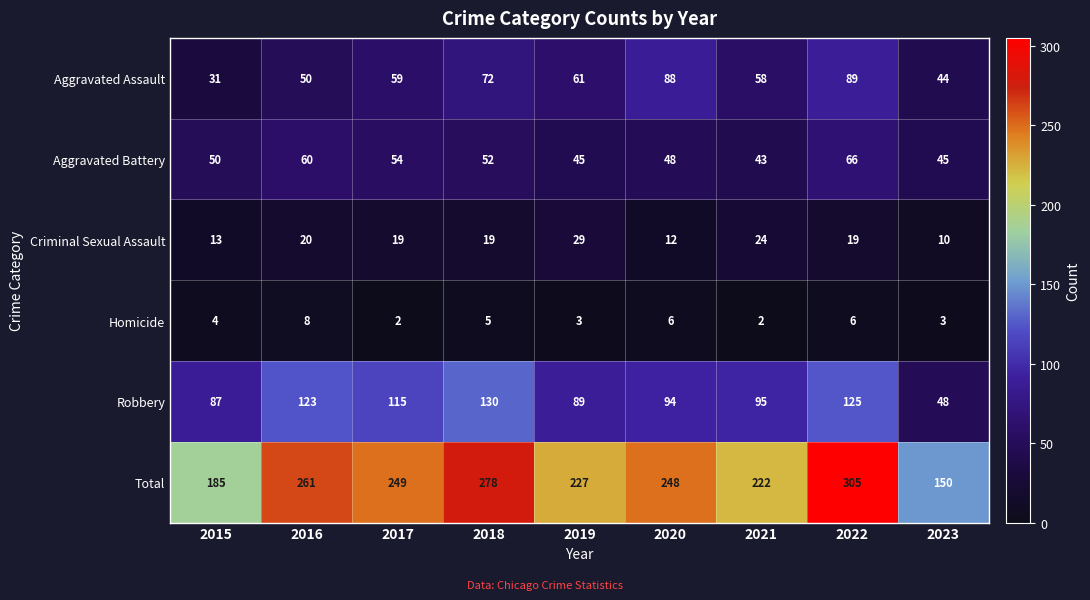

The value of Total at 2016 is 261. True or false?

True